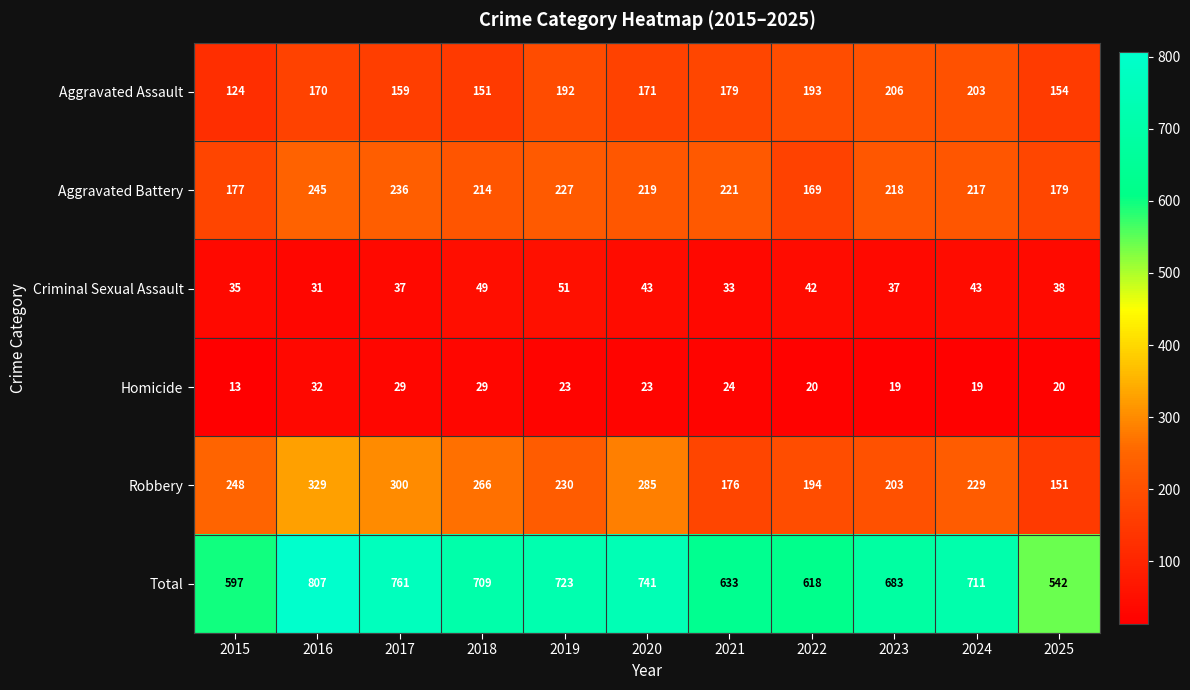

What is the difference between the highest and lowest values at 2025?

522